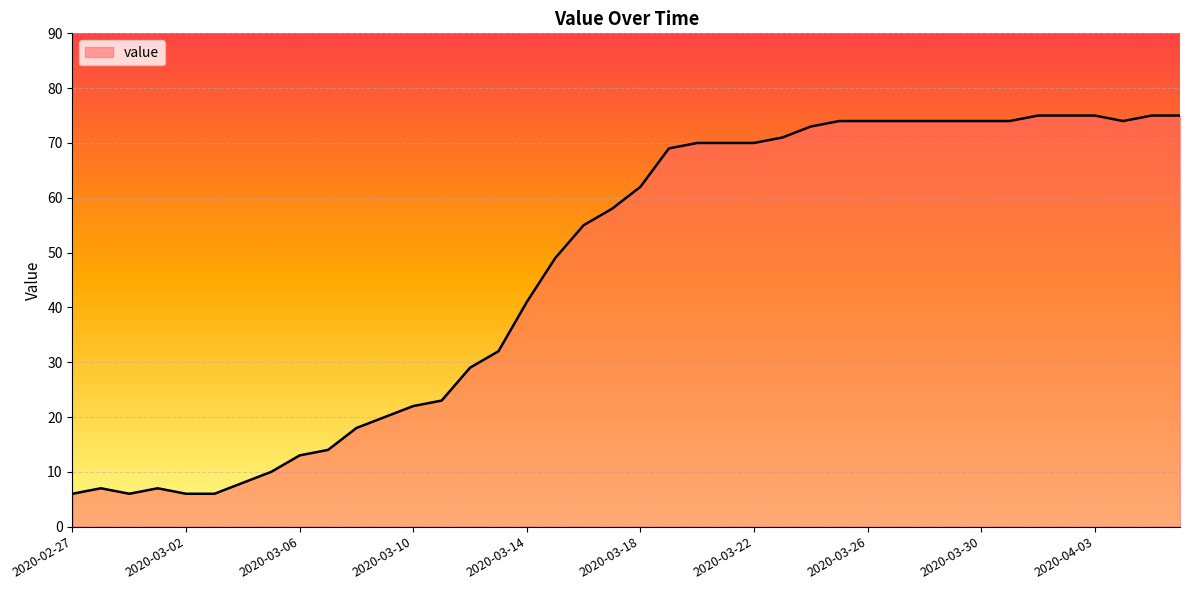

What is the difference between the maximum and minimum values?

69